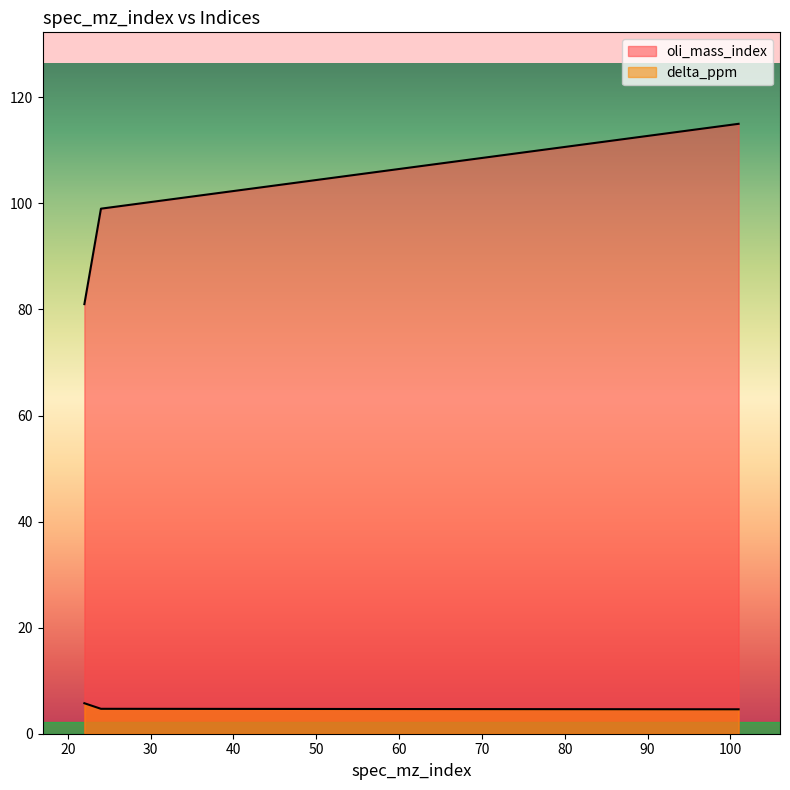

List the series in order of their overall mean, lowest first.

delta_ppm, oli_mass_index